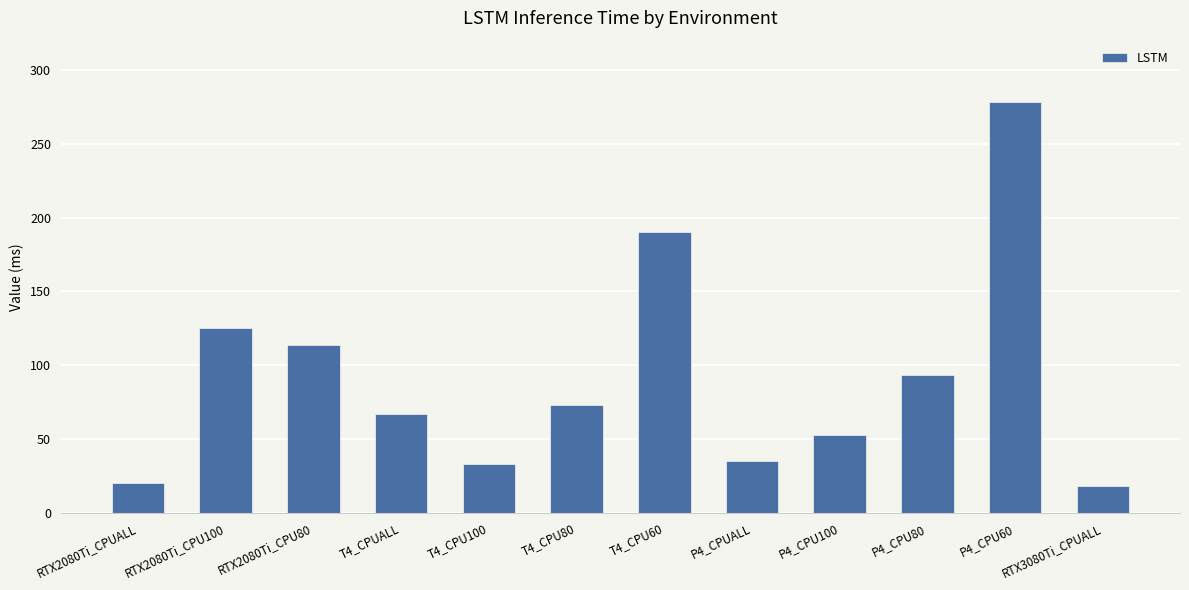

Reading right to left, what are all the values shown in this chart?

18.3	278.2	93.6	52.5	35.2	190.2	73.4	33.2	67.2	113.8	125.3	20.4